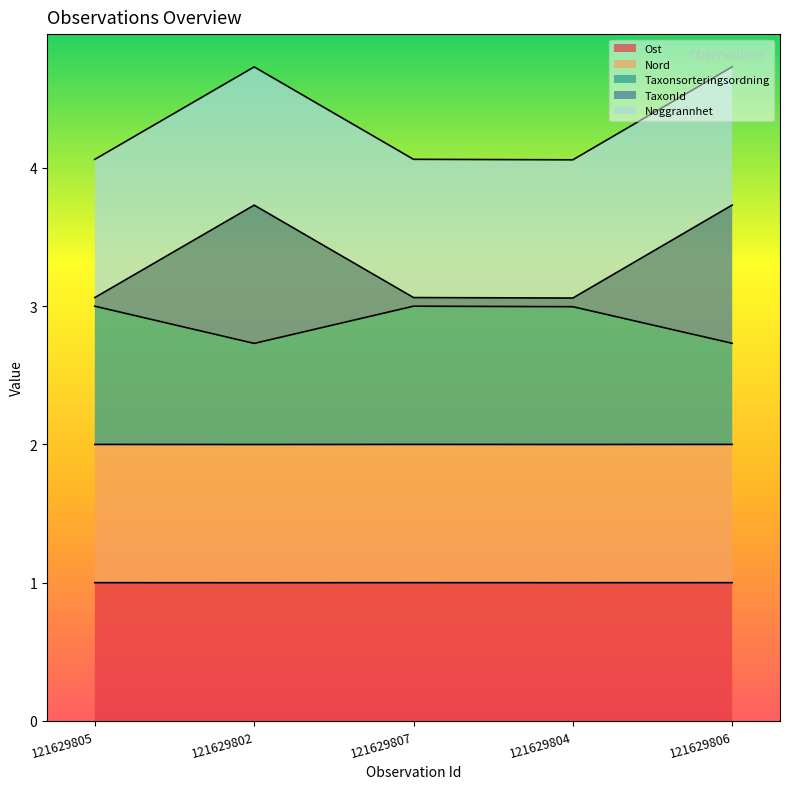

What is the minimum value for Ost?

1.0